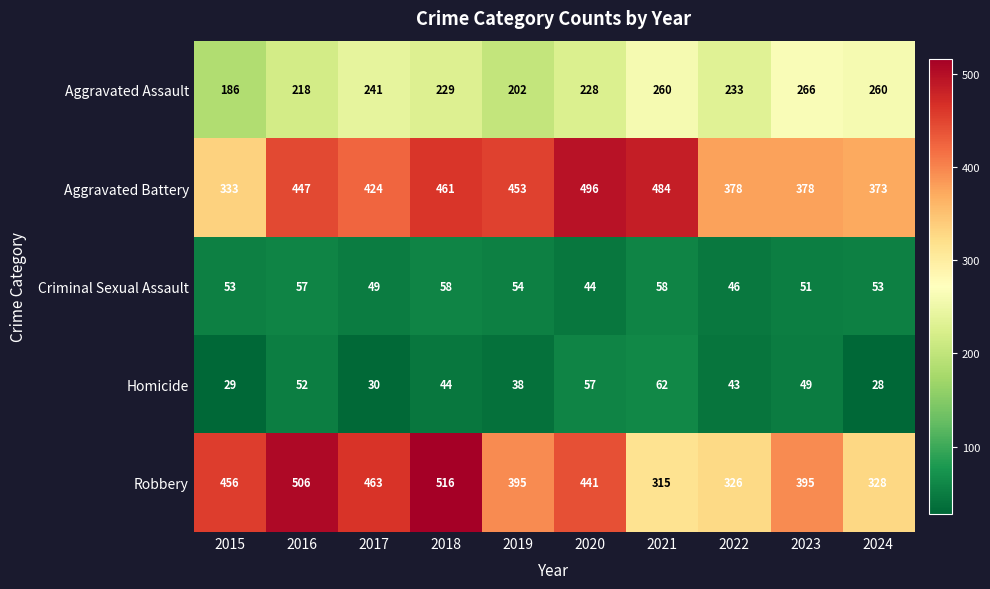

At which label does Aggravated Assault reach its peak?

2023